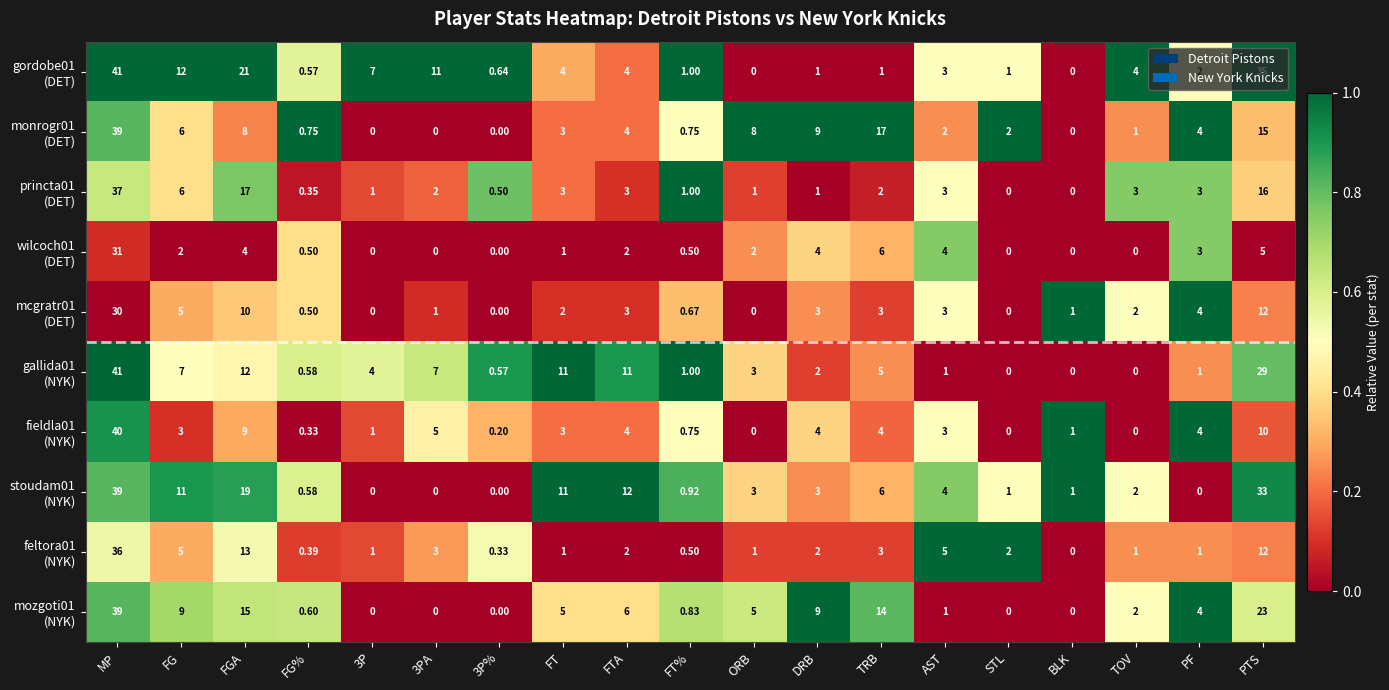

At which category is the sum across all series the highest?

MP